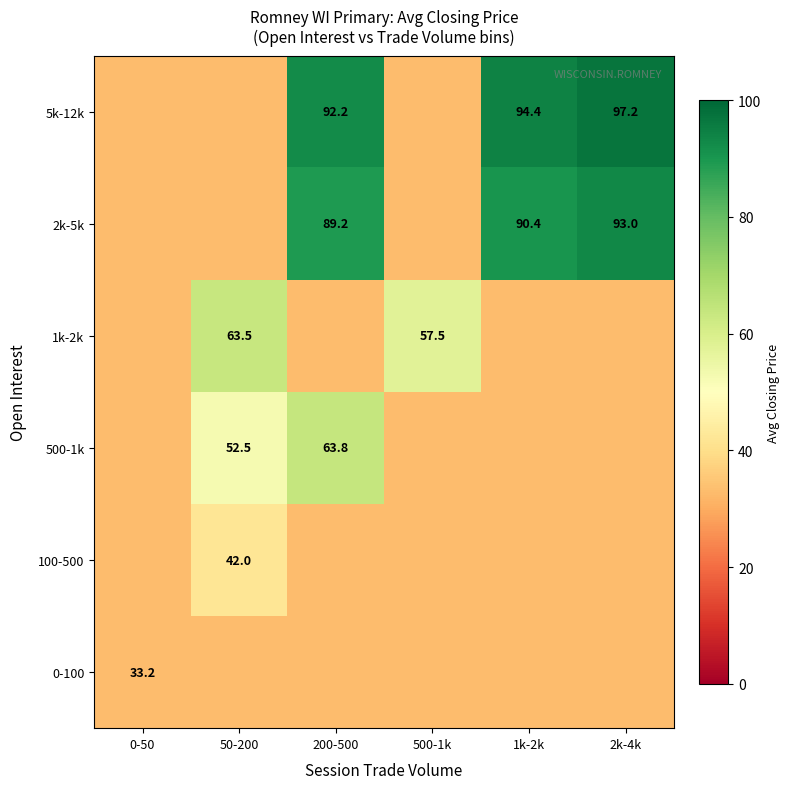

At which category is the sum across all series the highest?

200-500